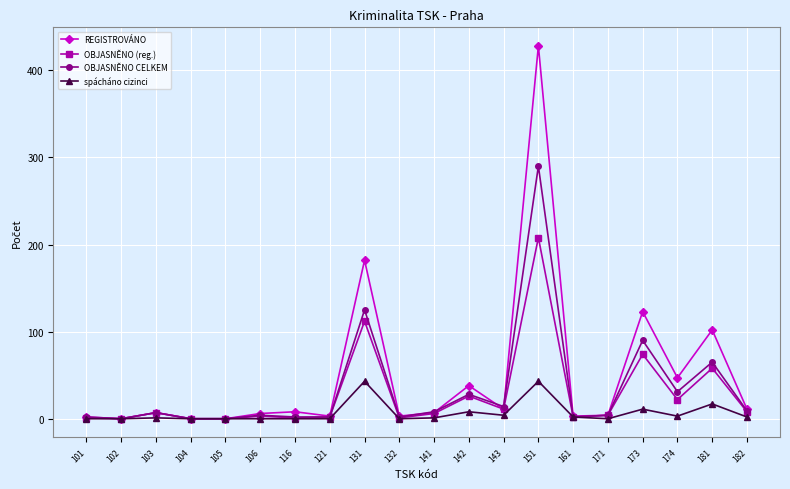

What is the greatest value displayed?

428